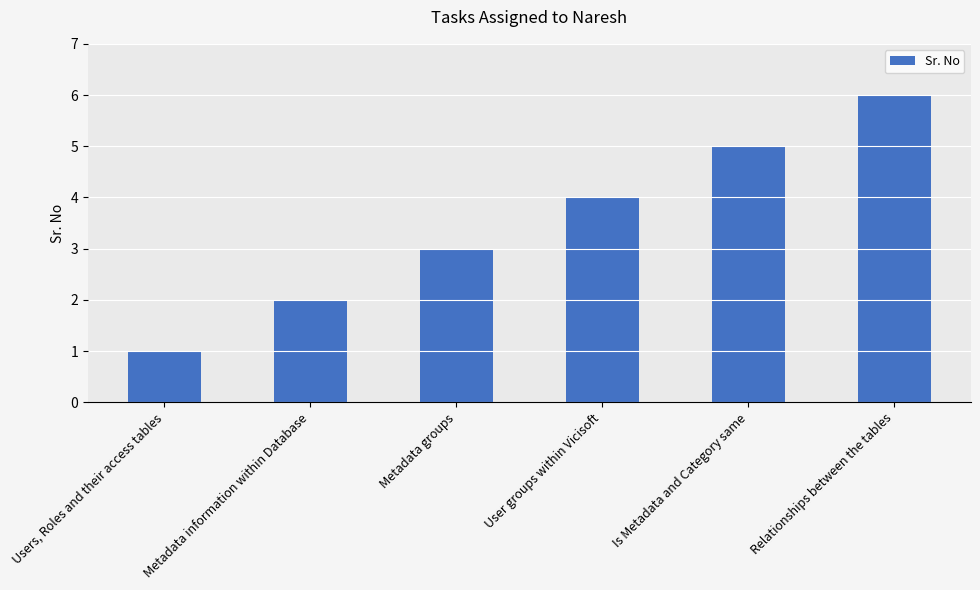

What is the difference between the values at User groups within Vicisoft and Users, Roles and their access tables?

3